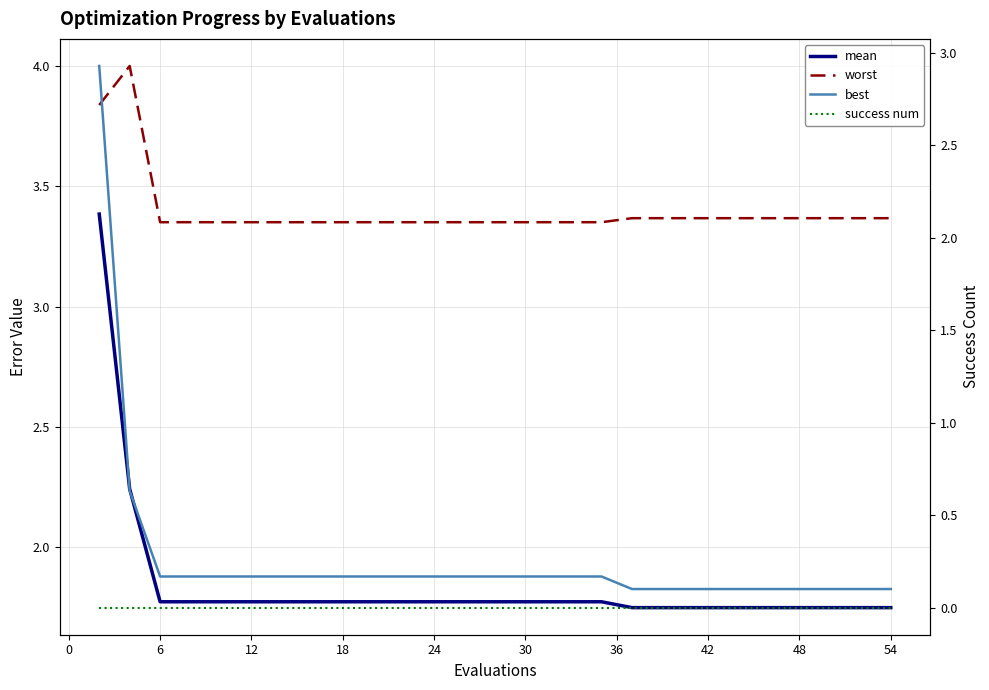

Between 54 and 60, which series saw the biggest shift?

worst